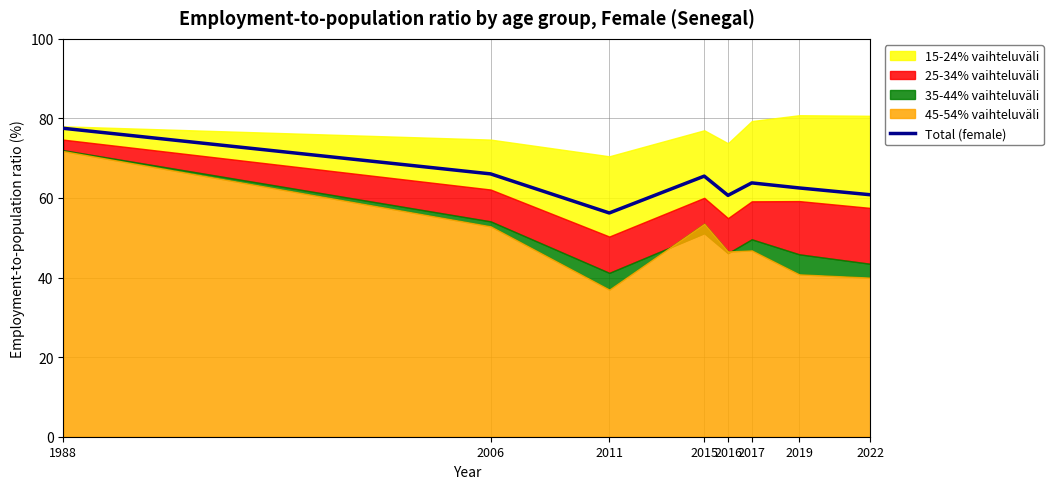

True or false: Total (female) has a value of 60.8 at 2022.

True